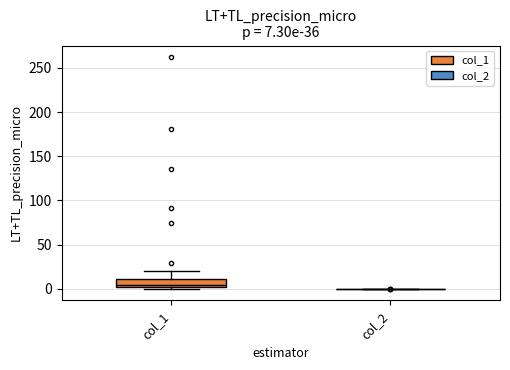

Comparing the boxes themselves (not the whiskers), which one is the tallest?

col_1